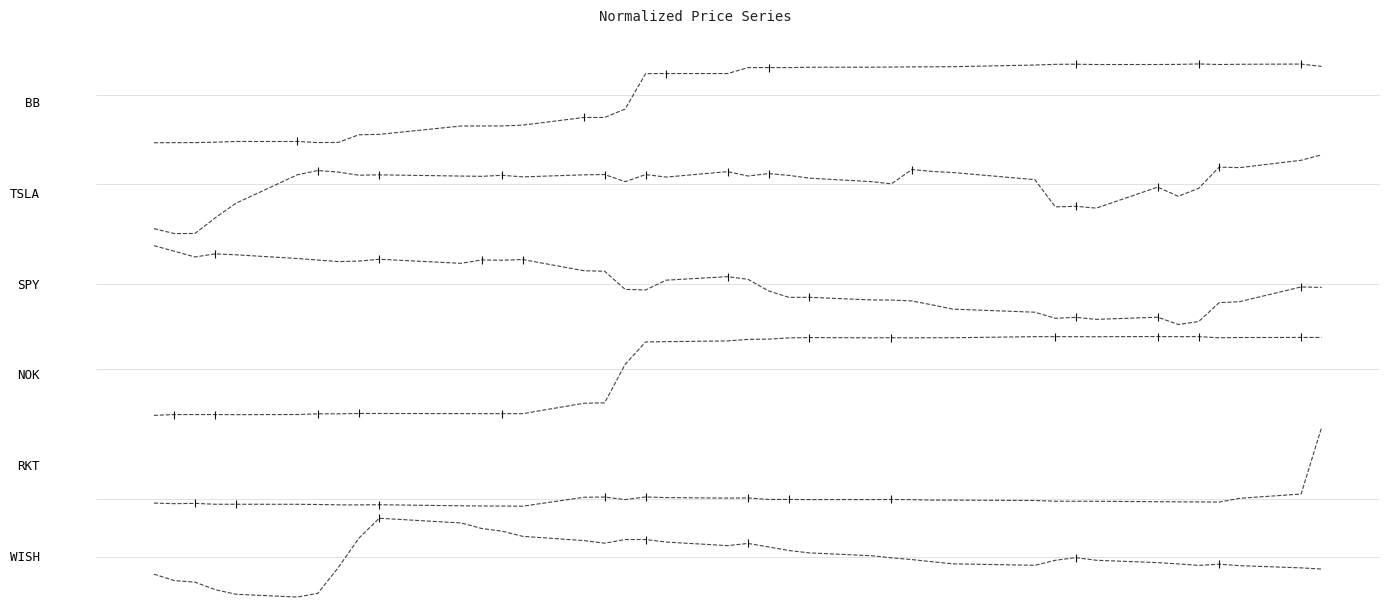

True or false: TSLA and BB cross at least once.

False